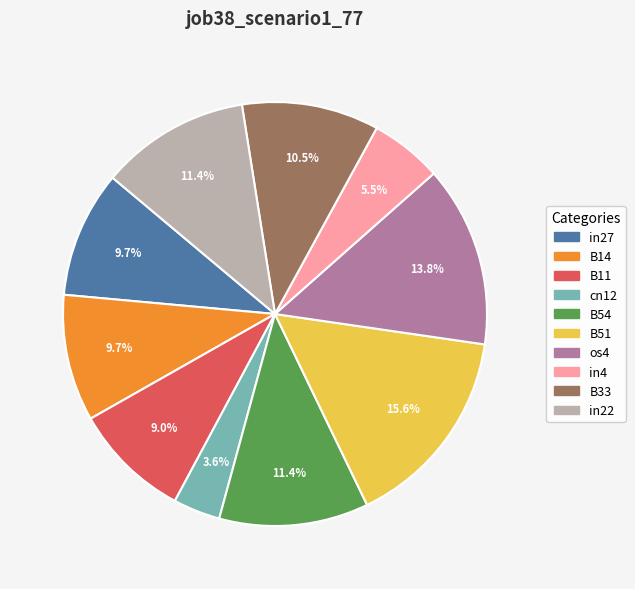

To the nearest percent, what is the difference between the B54 and in27 slice percentages?

2%